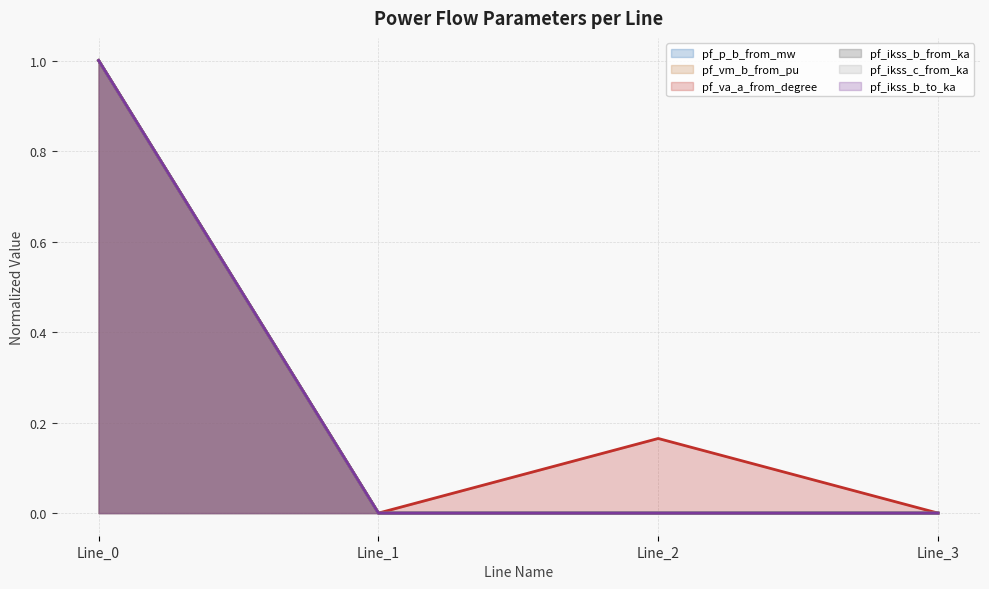

Between Line_0 and Line_1, which series saw the biggest shift?

pf_ikss_b_from_ka